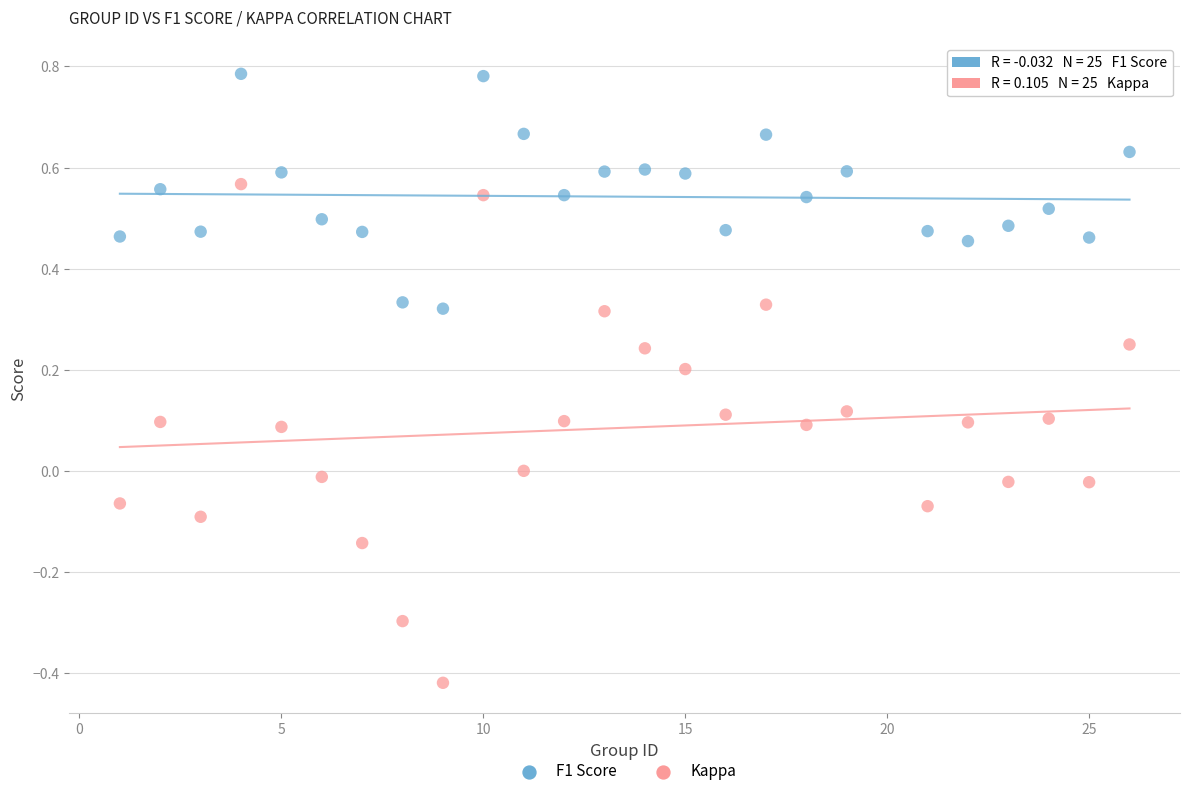

What is the X range (max minus min) for the scatter plot?

25.0